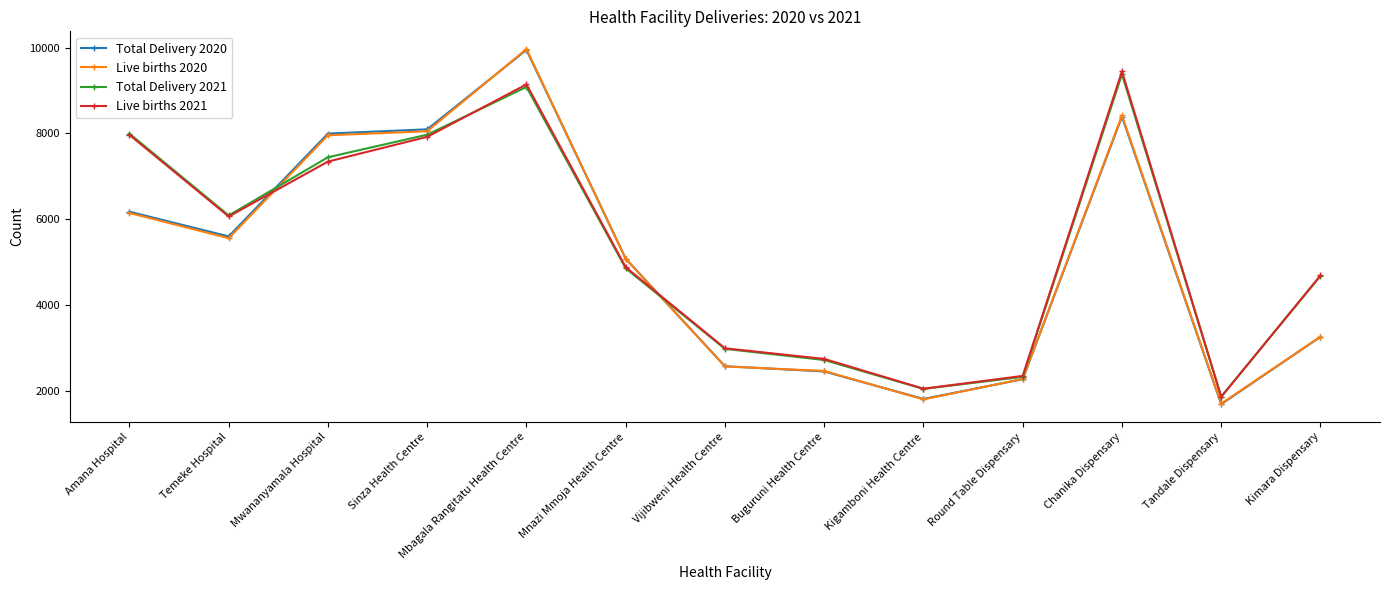

What is the label of the 9th point from the right?

Mbagala Rangitatu Health Centre